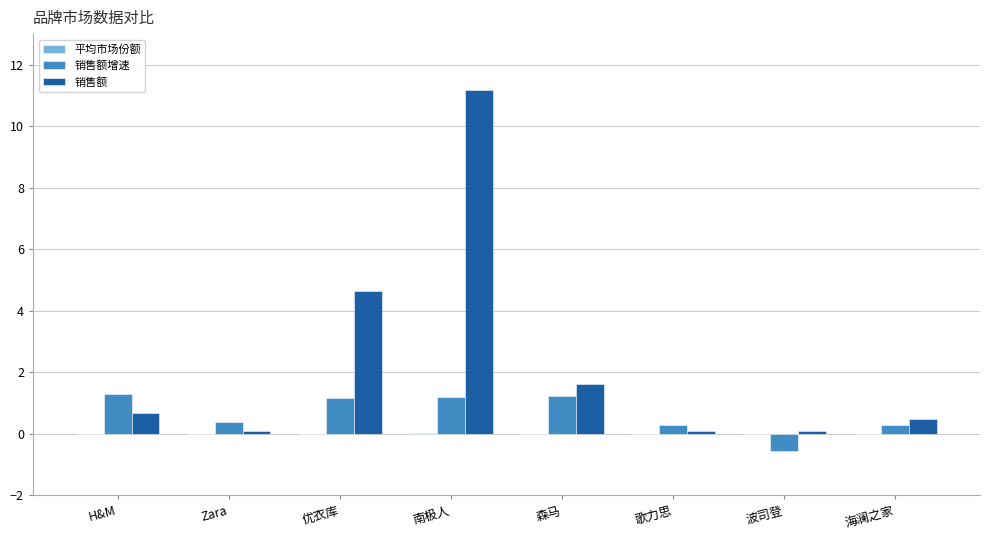

What is the spread (max minus min) of values at 波司登?

0.6